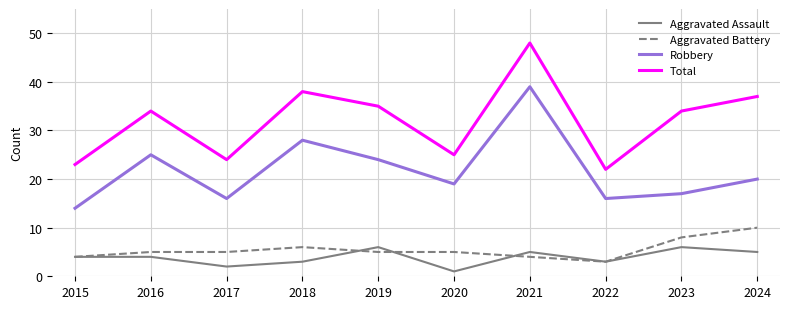

What is the difference between the maximum and minimum values in the Aggravated Battery series?

7